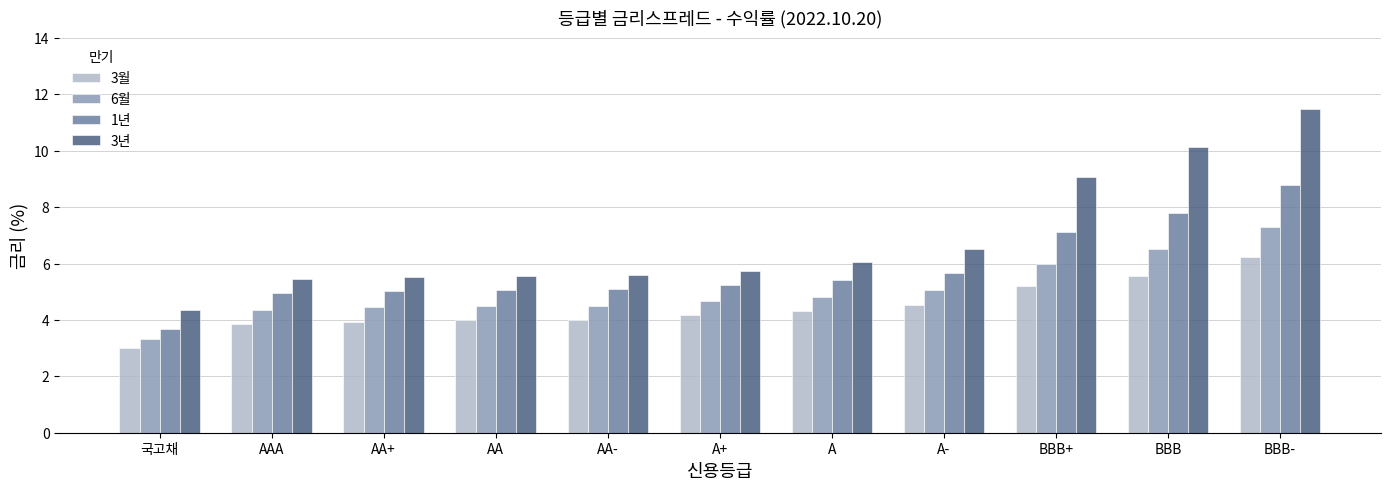

What is the label of the 6th bar from the left?

A+